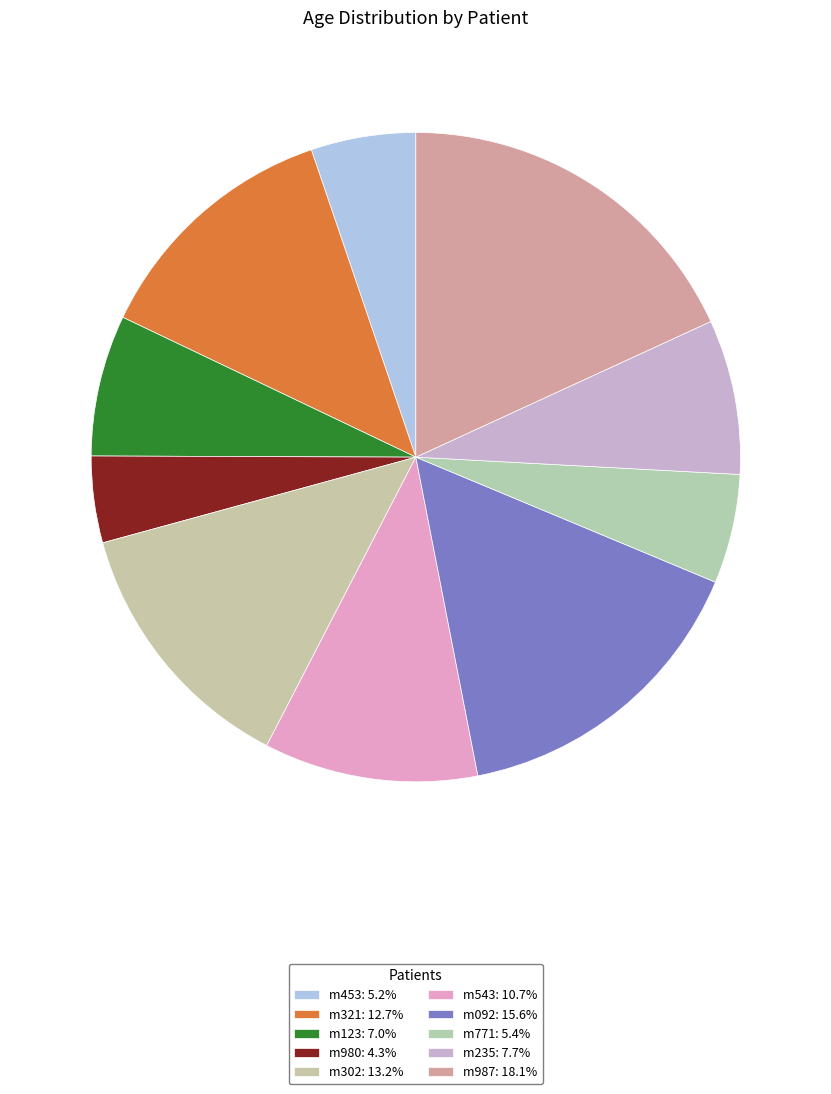

Is m453 the majority of the pie?

No